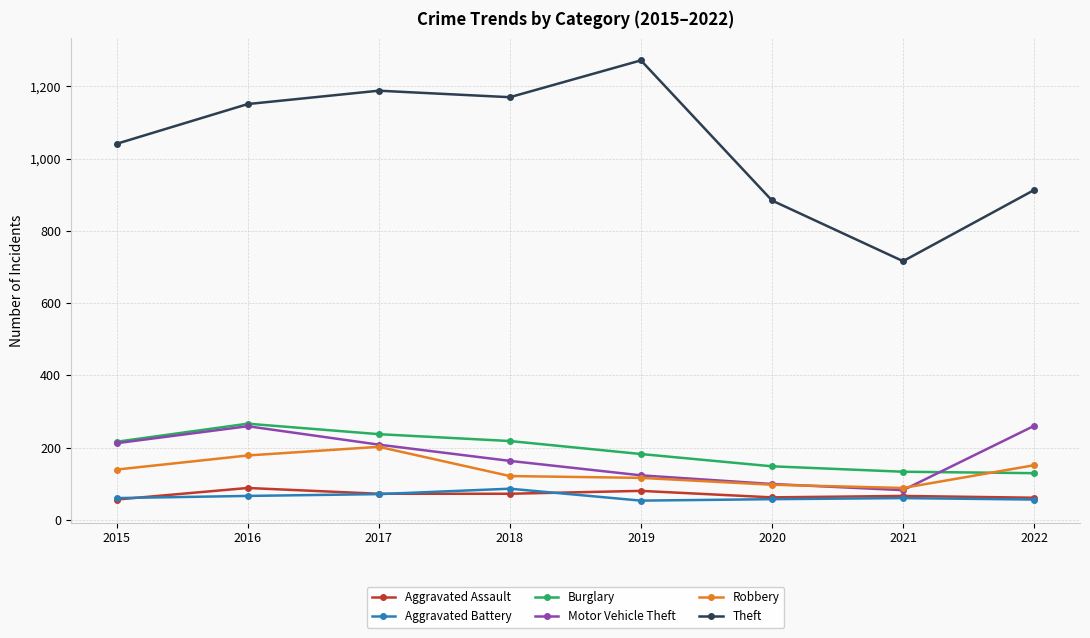

Which series has the largest total across all categories?

Theft